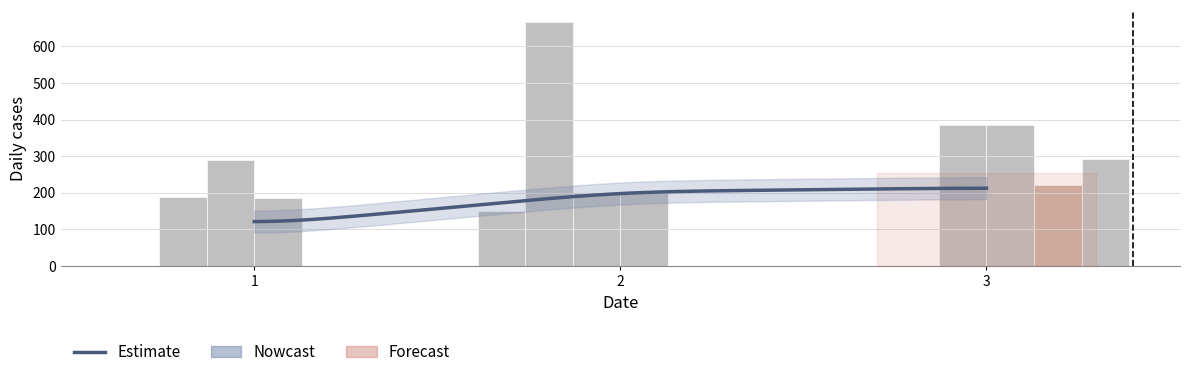

Which has a higher value, 2 or 1?

2